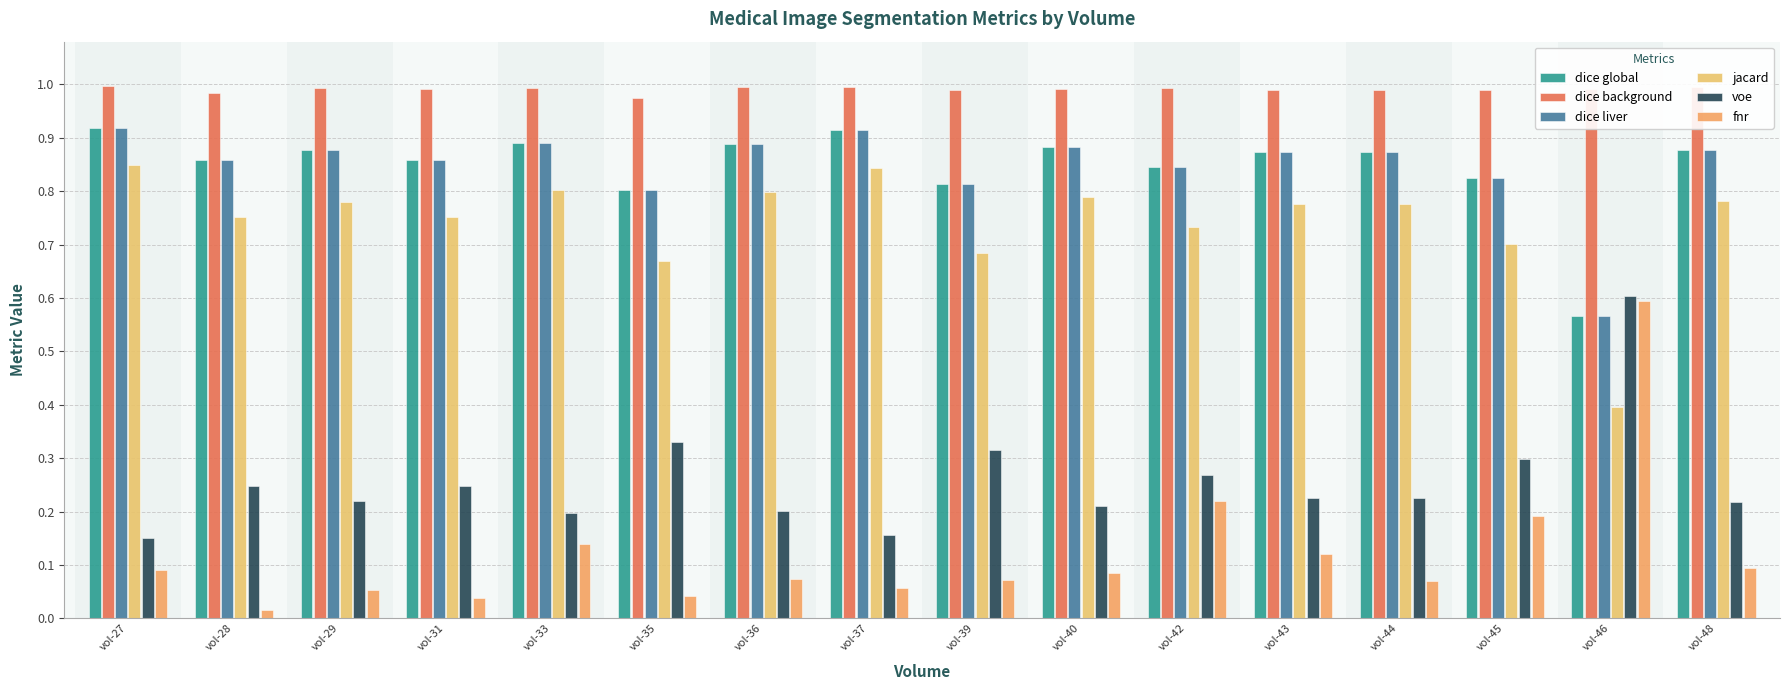

What is the sum of all fnr values?

2.0